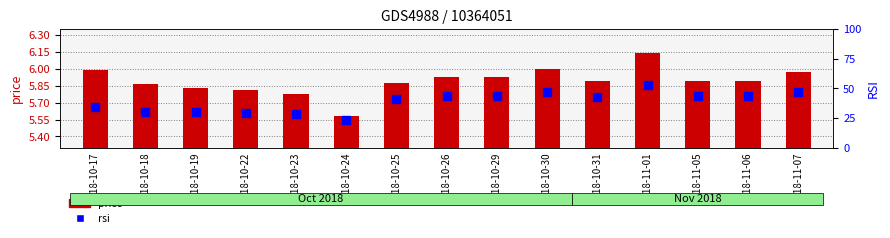

At how many categories does at least one series exceed 13?

15